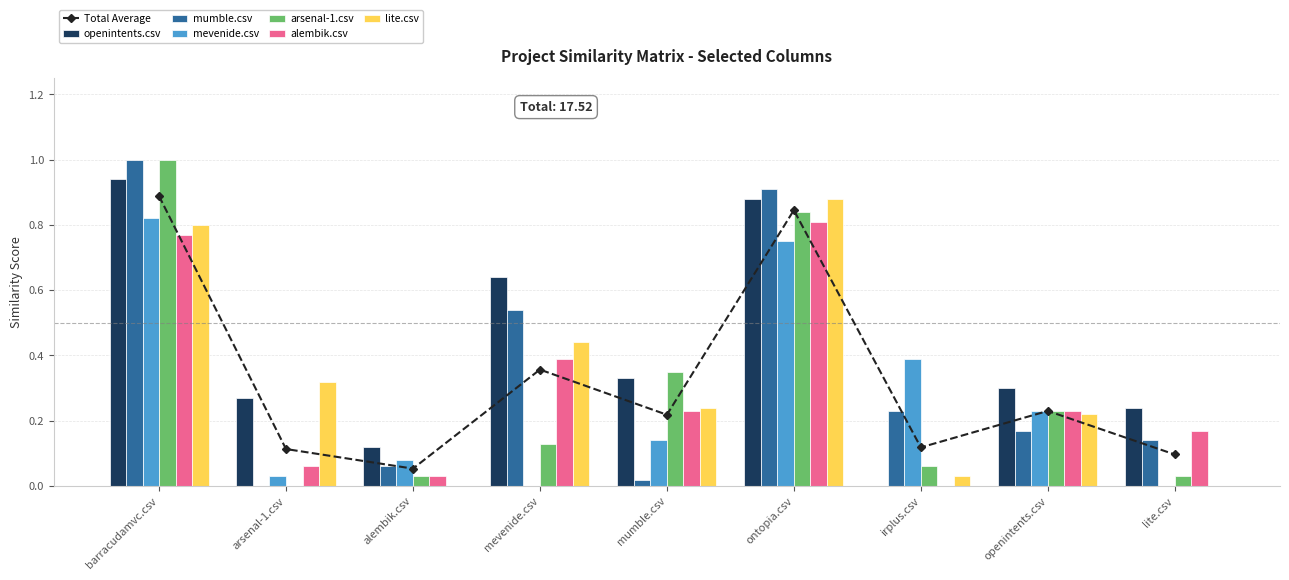

Does the chart contain any negative values?

No